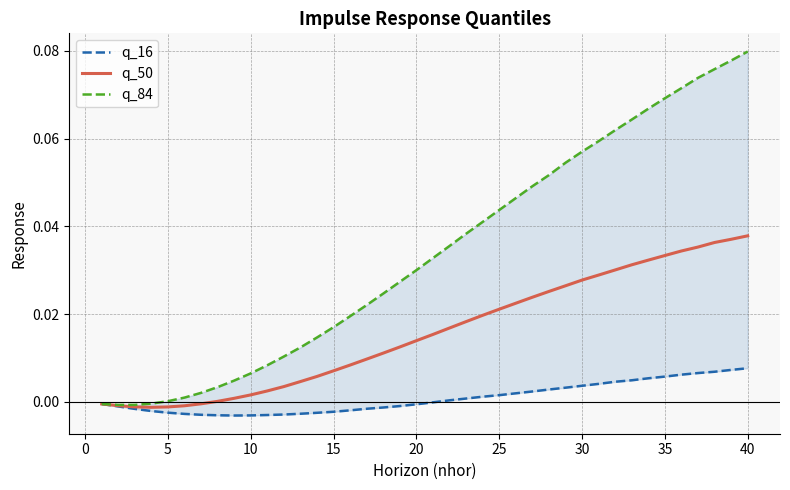

True or false: q_50 and q_16 cross at least once.

False